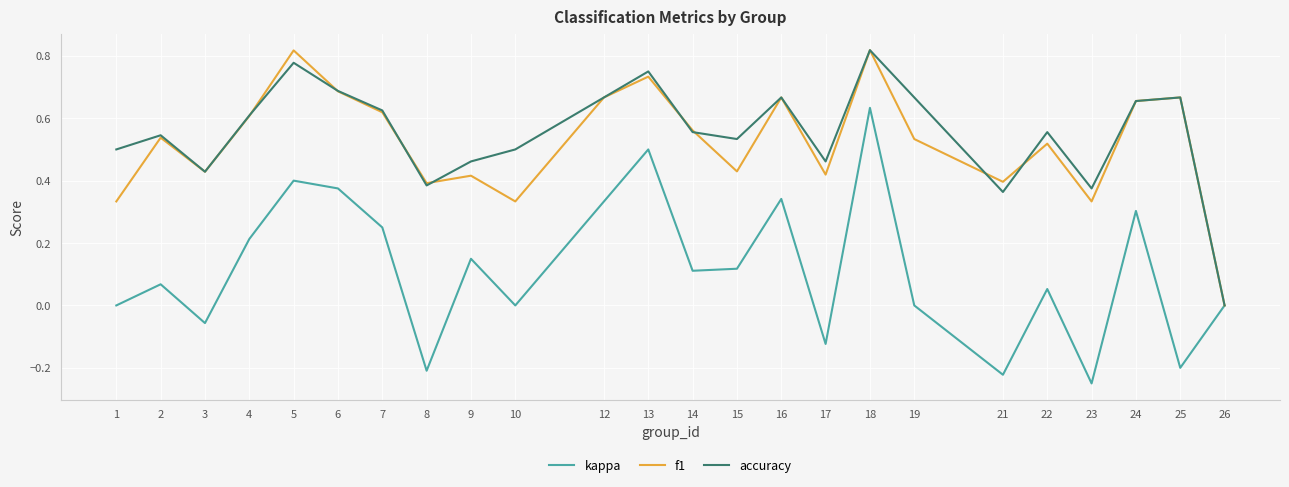

Which series has the largest range (max minus min)?

kappa